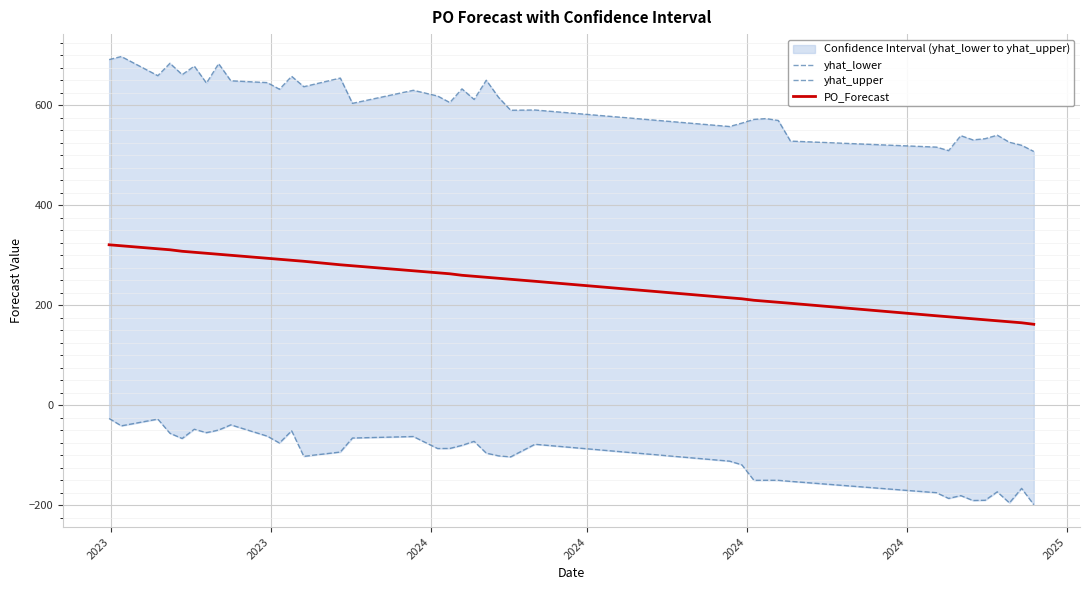

Is this an area chart (filled region under the line)?

No